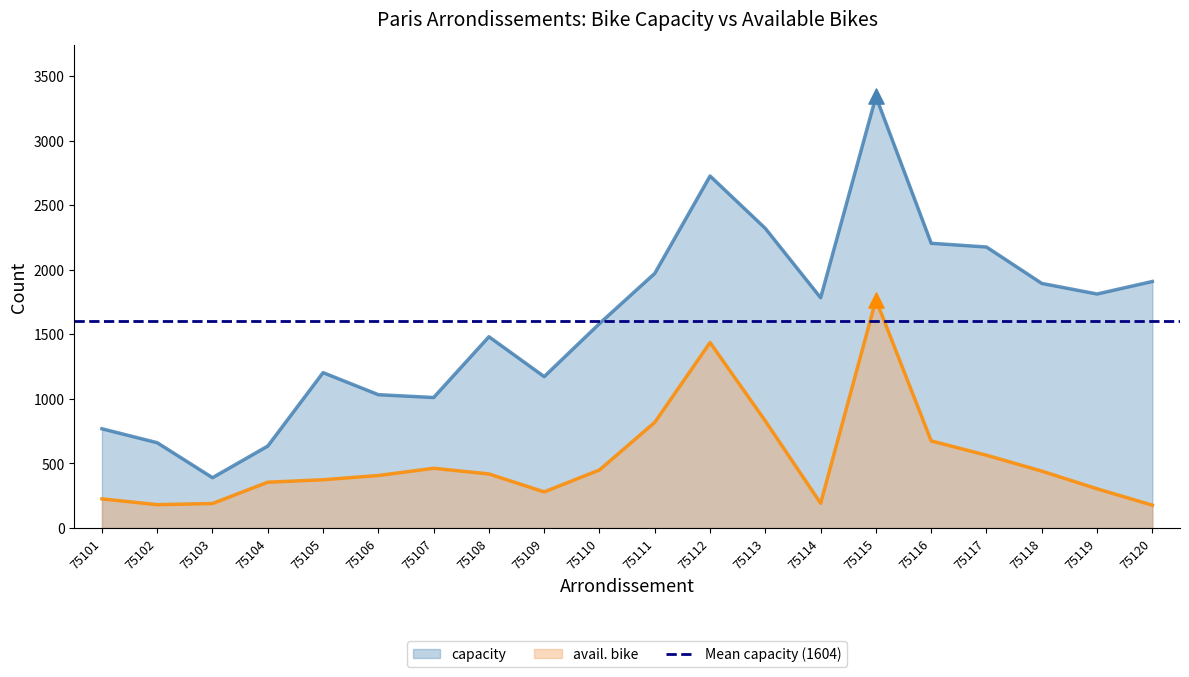

What is the total value across all series at 75109?

1451